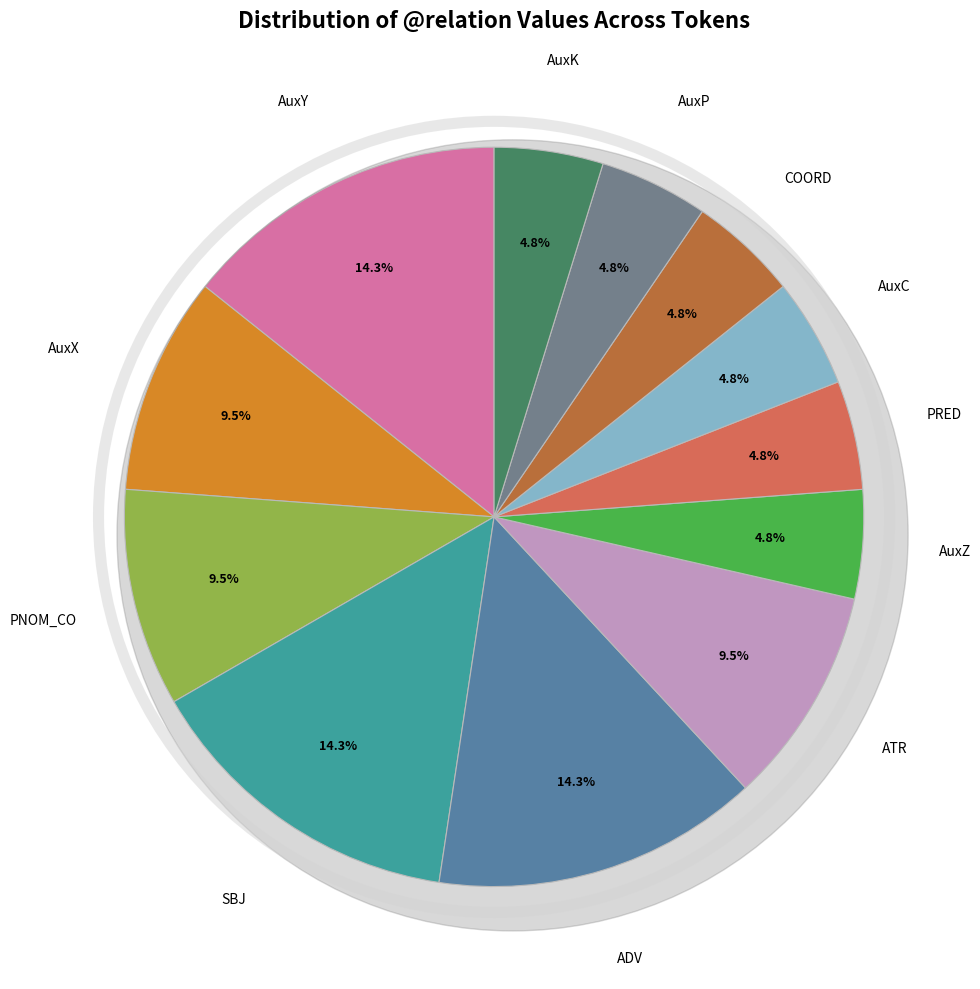

Does AuxK represent more than half of the total?

No